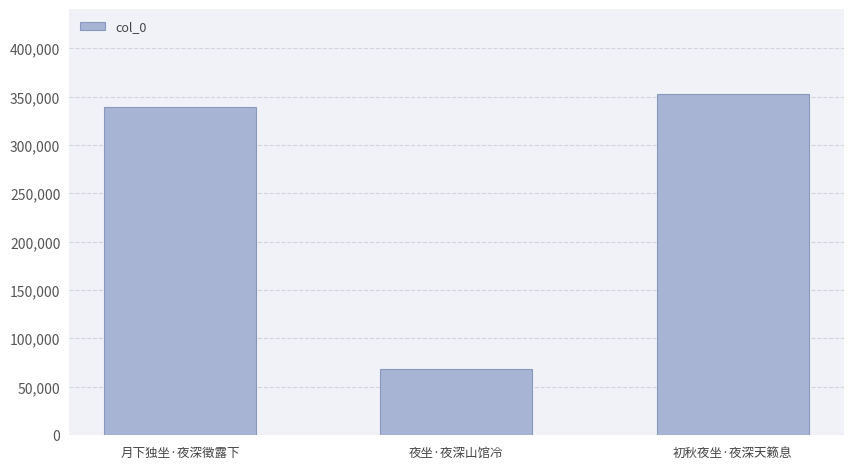

List the labels in order of value, largest first.

初秋夜坐·夜深天籁息, 月下独坐·夜深徵露下, 夜坐·夜深山馆冷